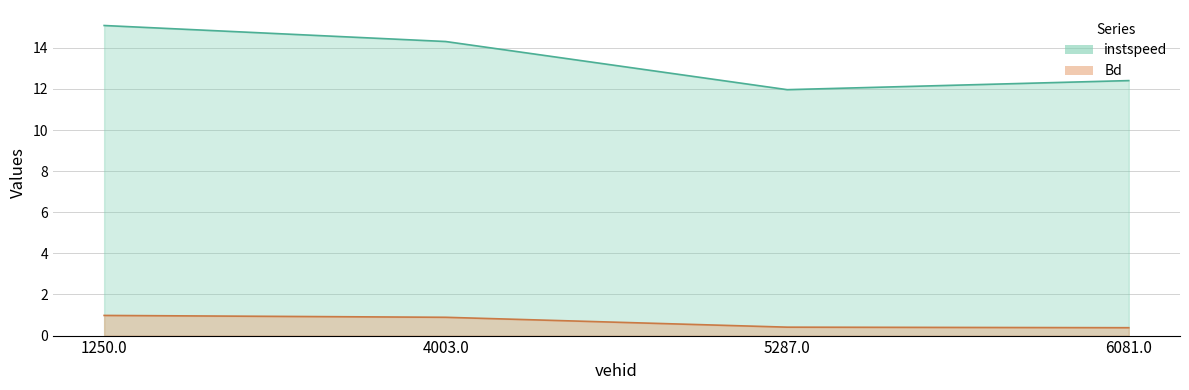

Between 4003.0 and 1250.0, which is larger?

1250.0